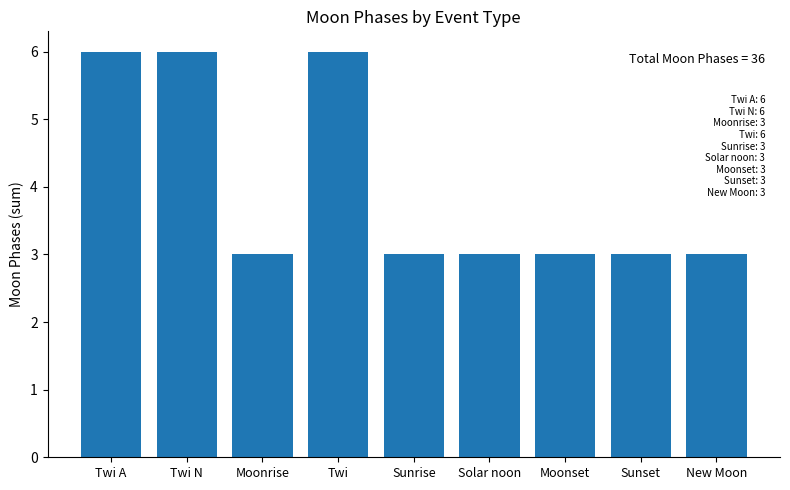

The chart shows a value of 3 at Solar noon. True or false?

True